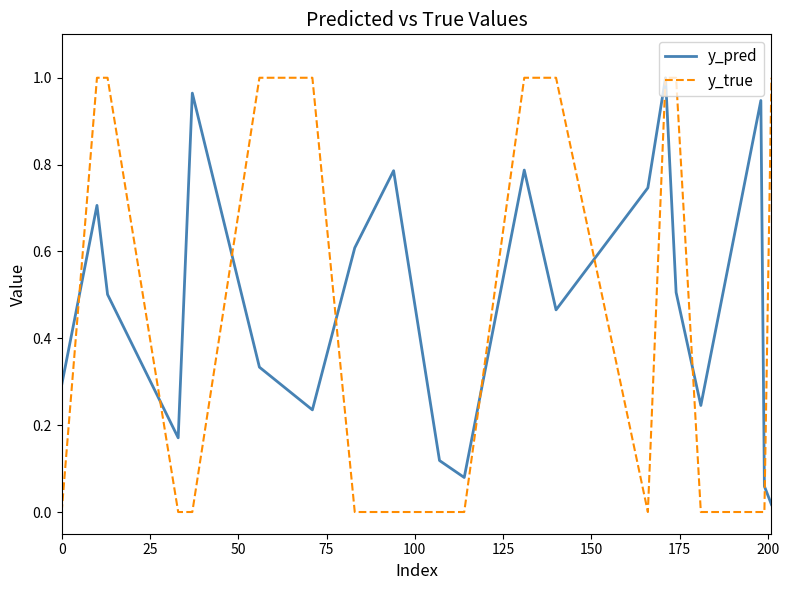

True or false: y_true and y_pred cross at least once.

True